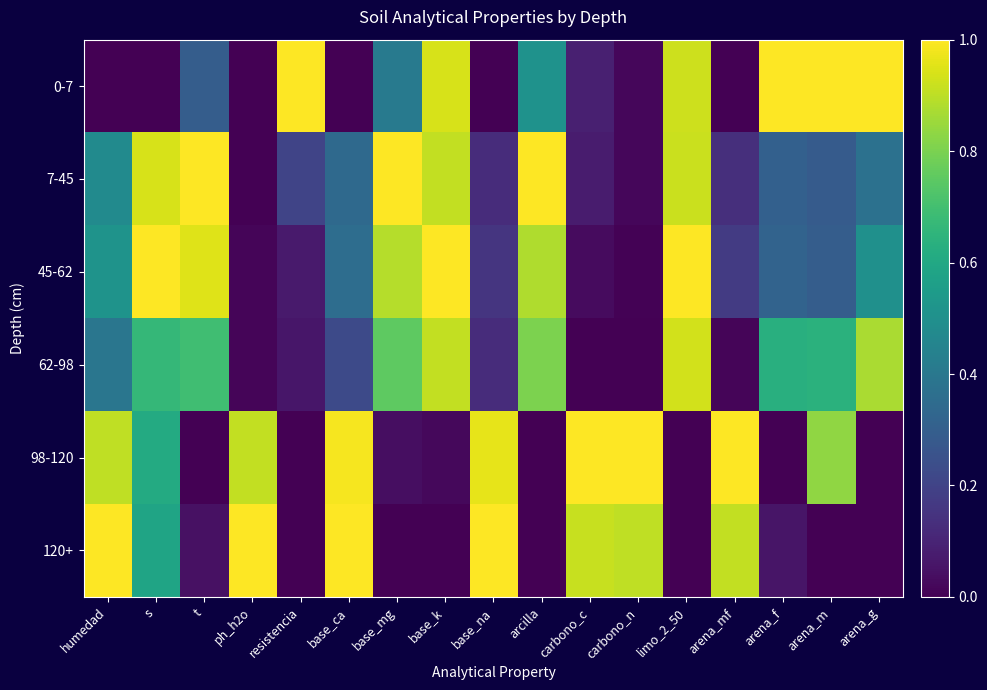

At how many categories does at least one series exceed 0?

17